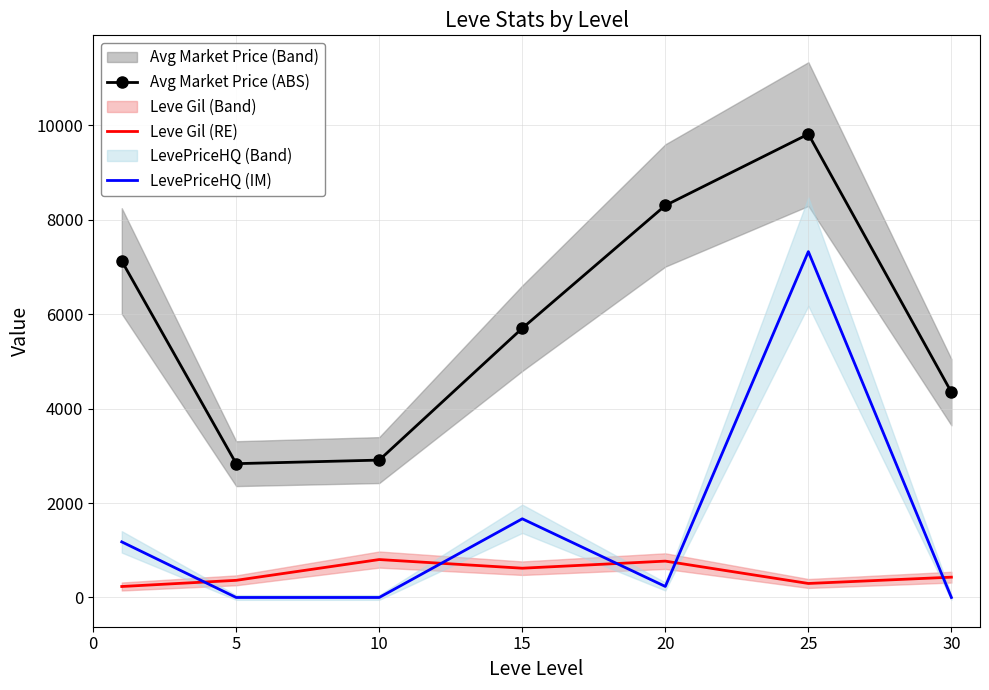

Count the number of data series in this chart.

3